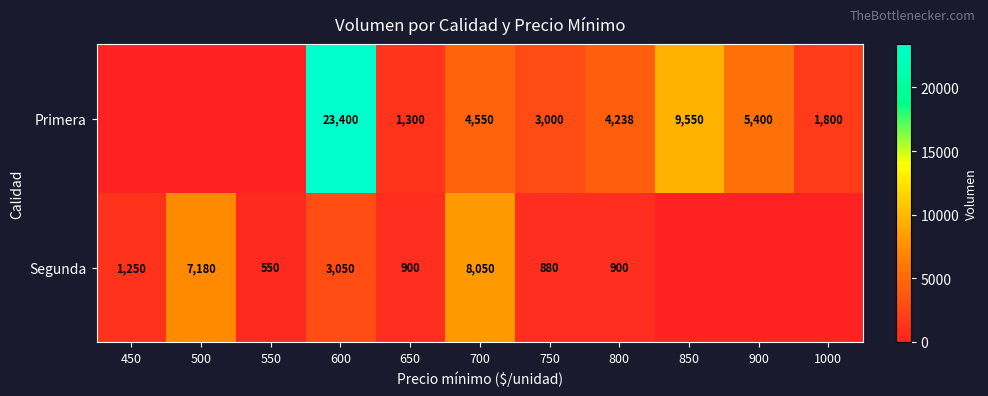

What is the sum of the Segunda values at 450 and 800?

2150